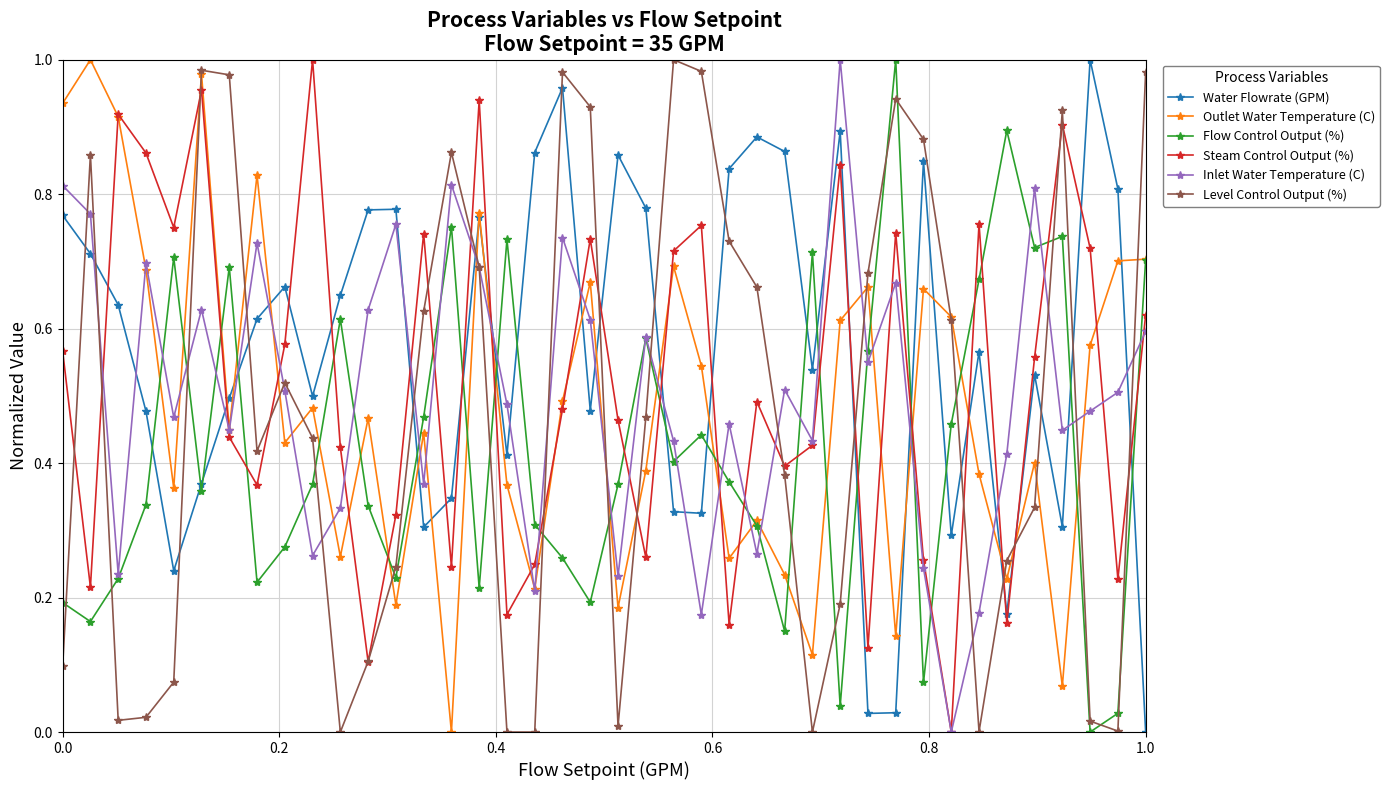

After their last crossing, which series has the higher values: Water Flowrate (GPM) or Flow Control Output (%)?

Flow Control Output (%)